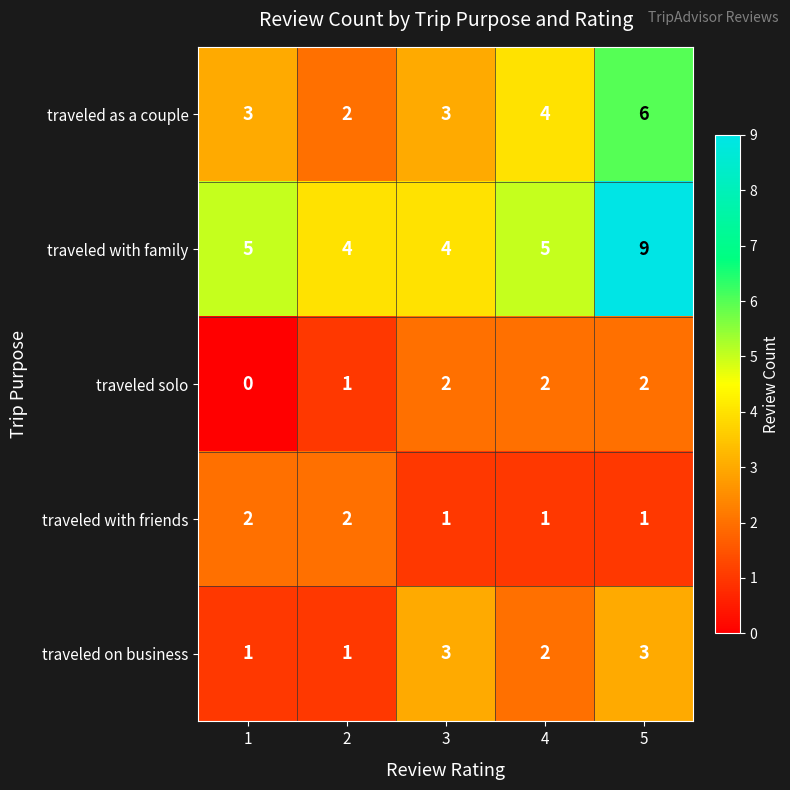

The value of traveled on business at 2 is 1. True or false?

True